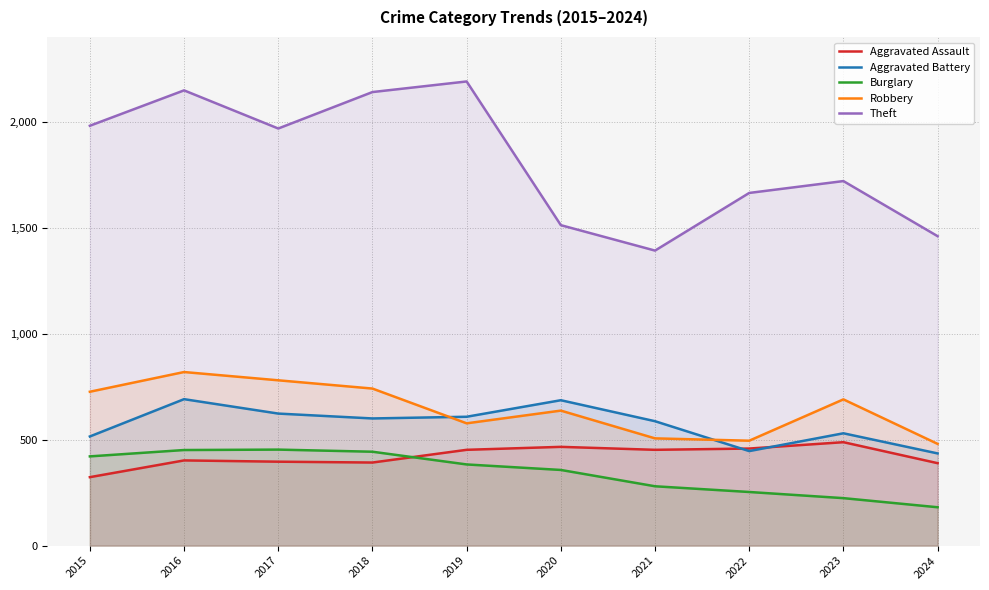

What is the value of the Aggravated Battery point at the 2nd from the left?

691